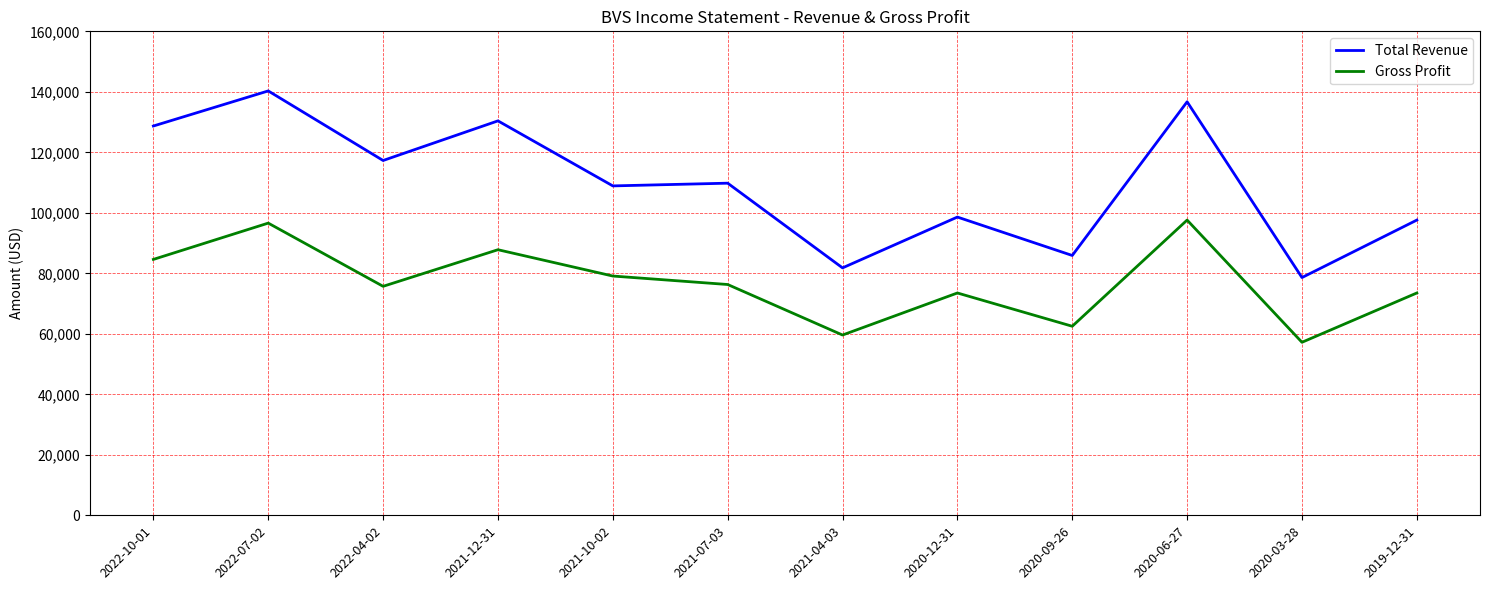

What is the difference between the maximum and minimum values in the Total Revenue series?

61700